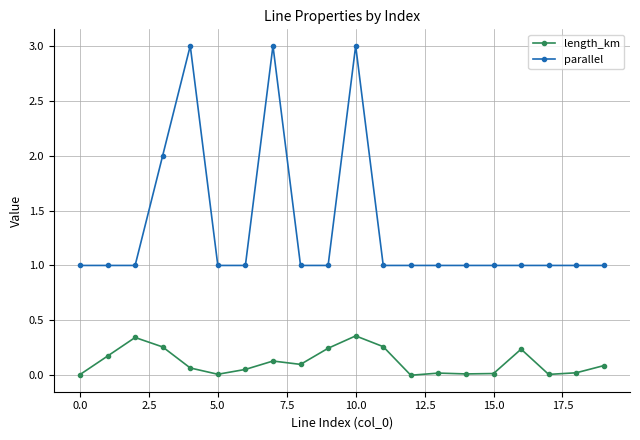

What is the value of the parallel point at the 2nd from the left?

1.0